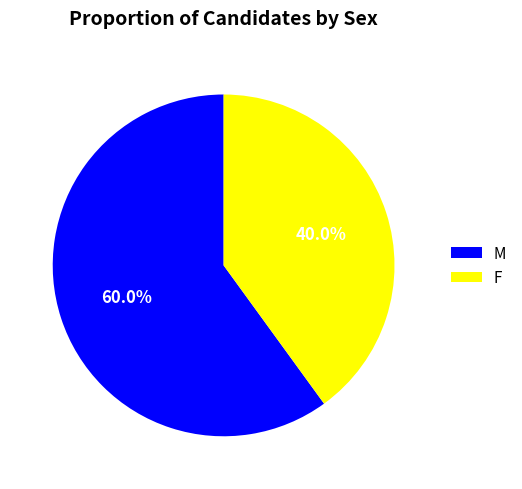

Between M and F, which is larger?

M